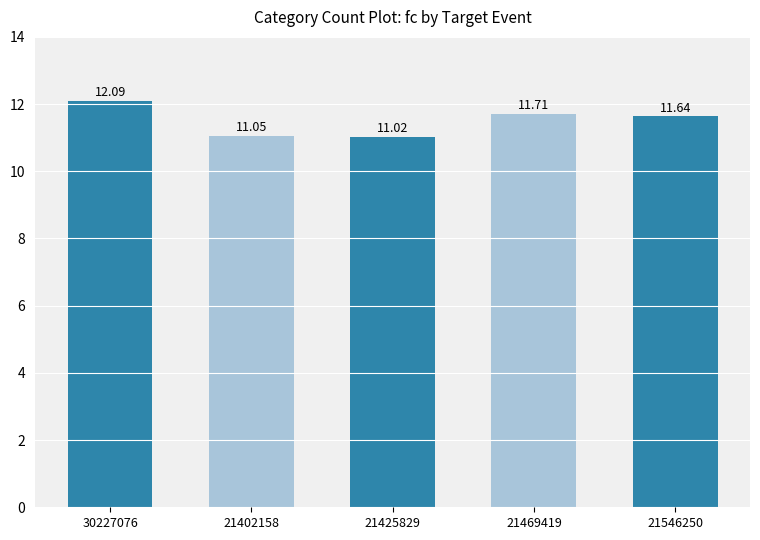

What is the value of the 1st bar from the left?

12.1